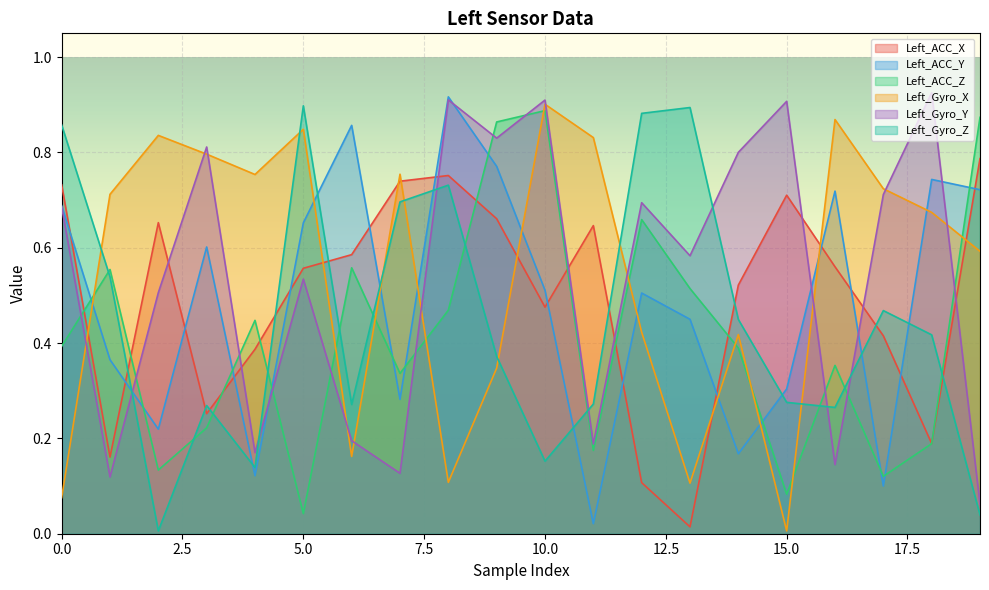

What is the difference between the maximum and minimum values in the Left_ACC_X series?

0.8